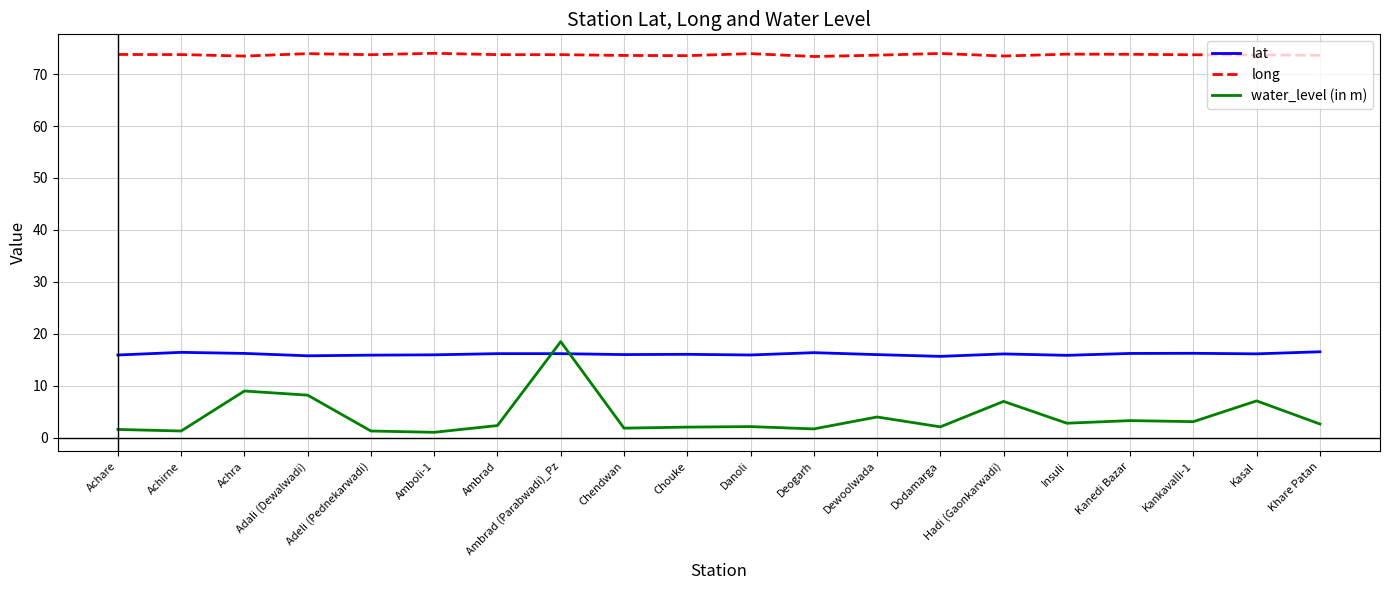

True or false: water_level (in m) and lat intersect in this chart.

True